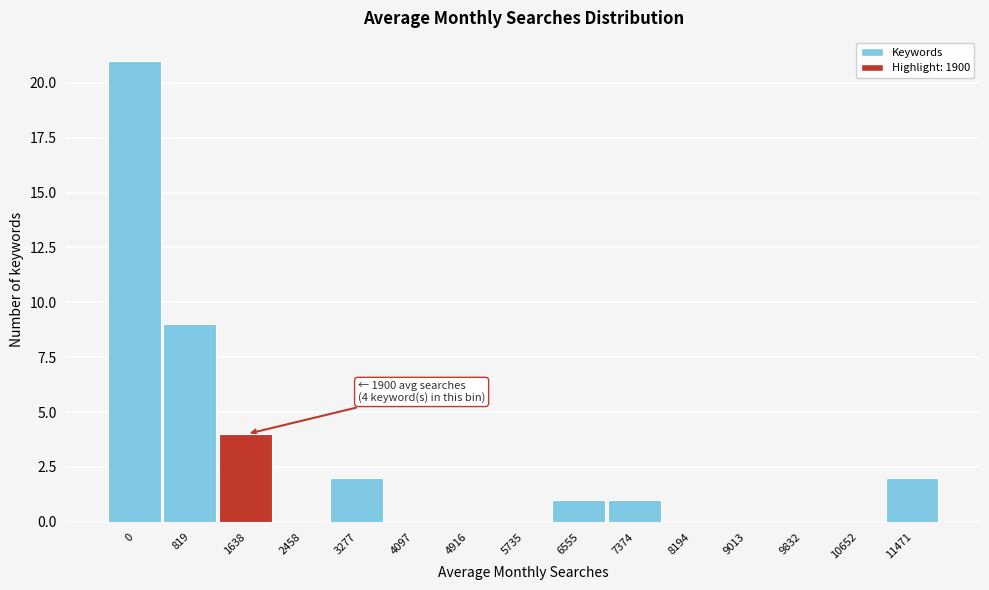

Reading right to left, what are all the values shown in this chart?

11471=2	10652=0	9832=0	9013=0	8194=0	7374=1	6555=1	5735=0	4916=0	4097=0	3277=2	2458=0	1638=4	819=9	0=21